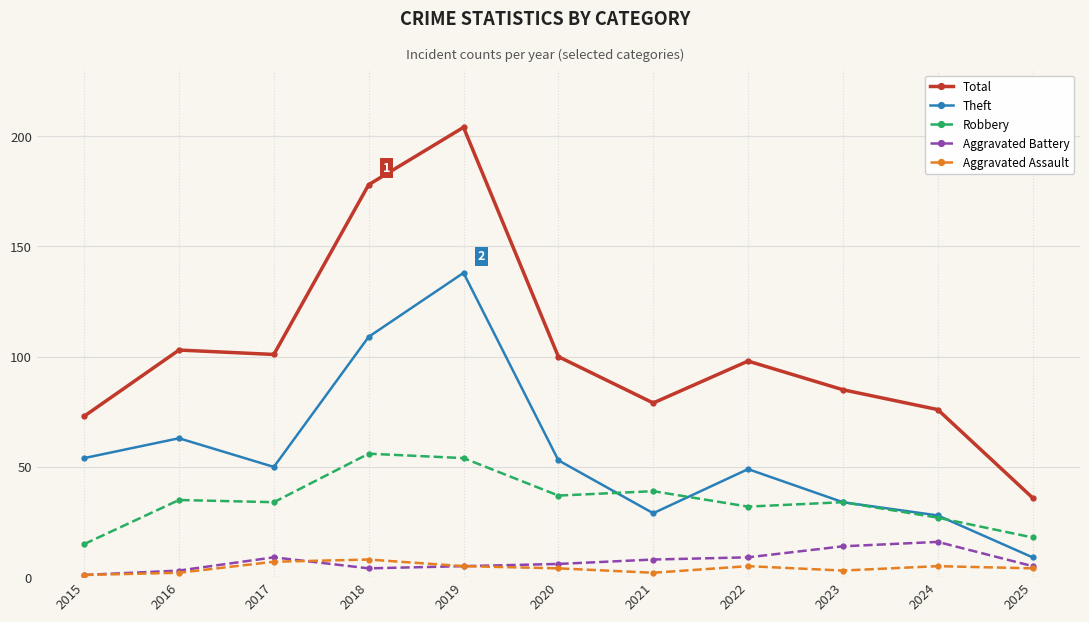

The value of Theft at 2016 is 35. True or false?

False